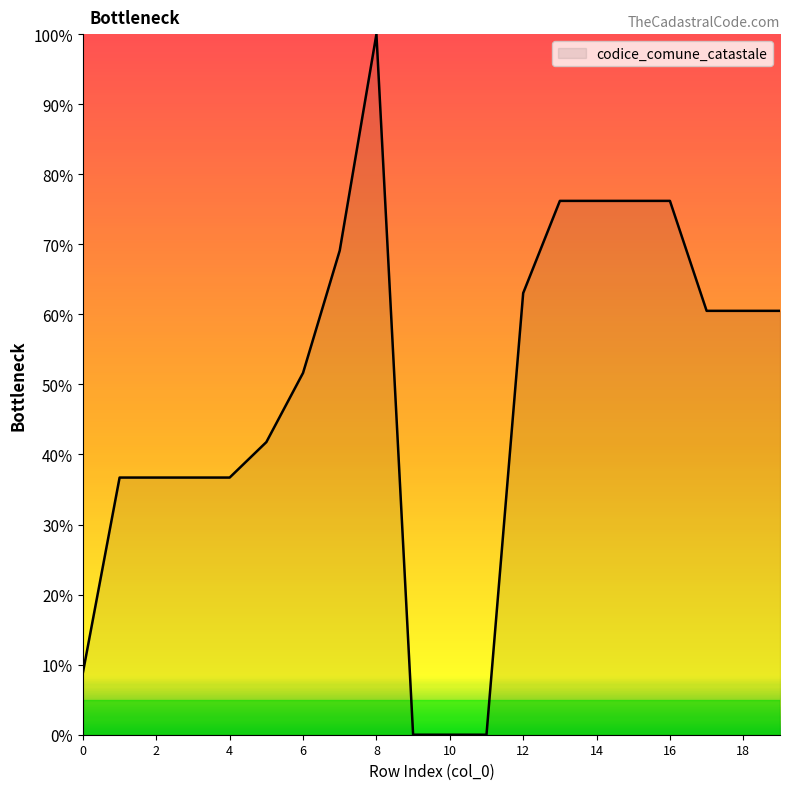

What is the difference between the maximum and minimum values?

100.0